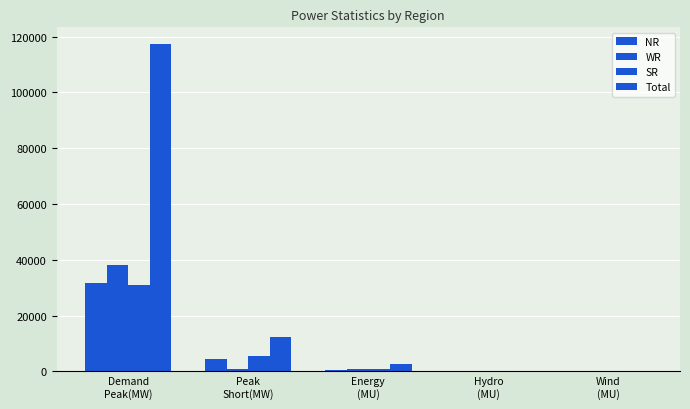

Are the bars horizontal?

No